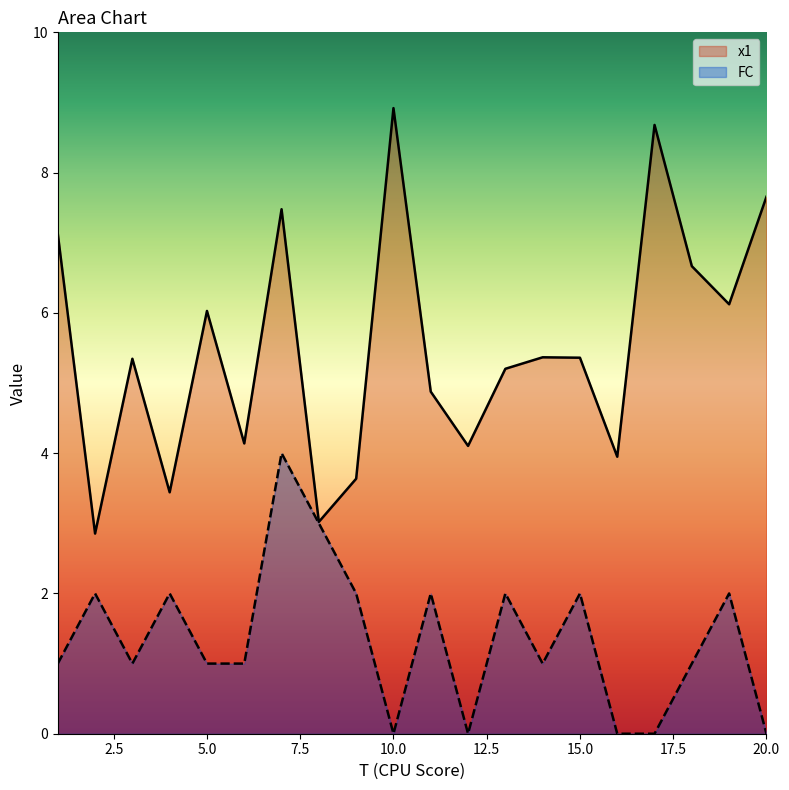

The x1 series shows 12.8 at 10.0. True or false?

False